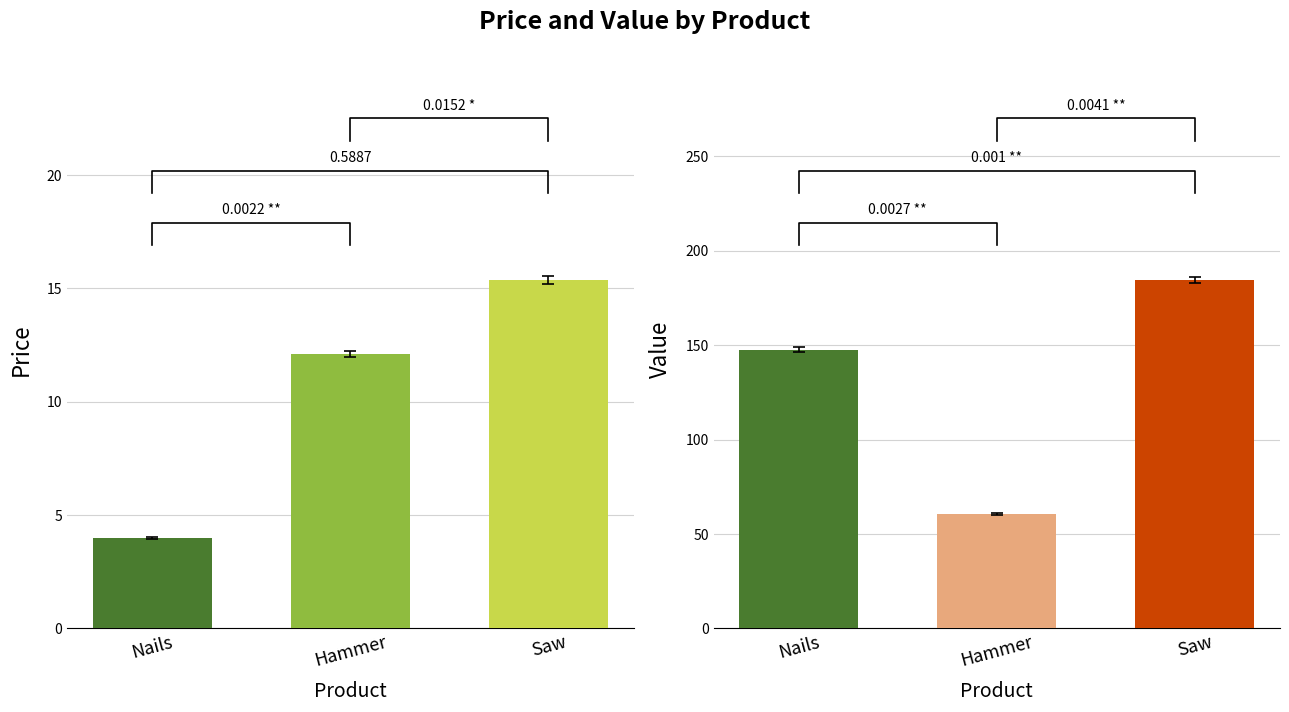

What is the difference between the Value values at Hammer and Saw?

123.9